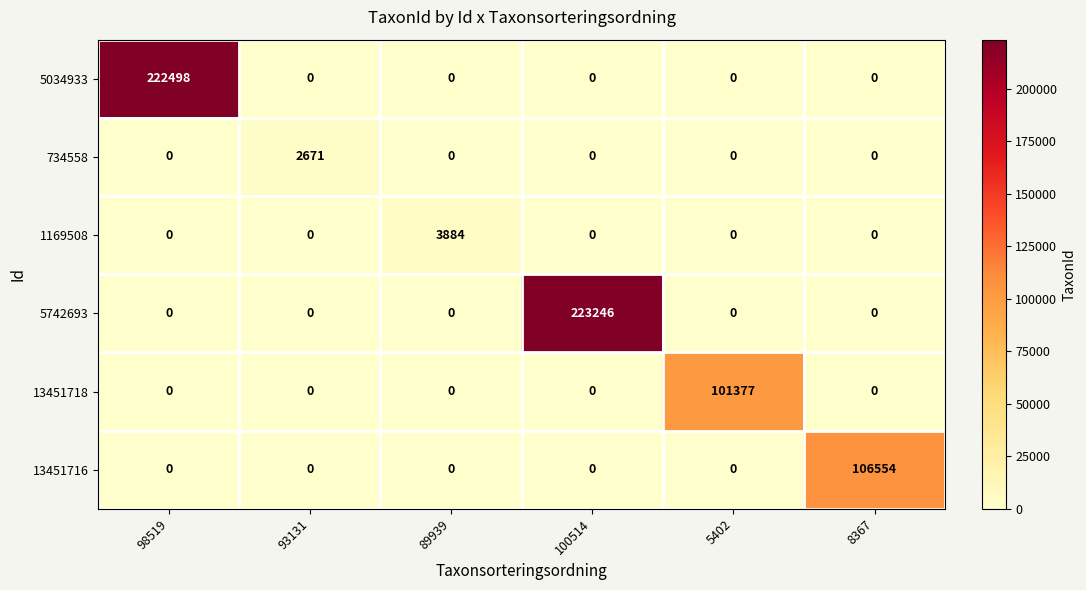

What is the average value of the 734558 series?

445